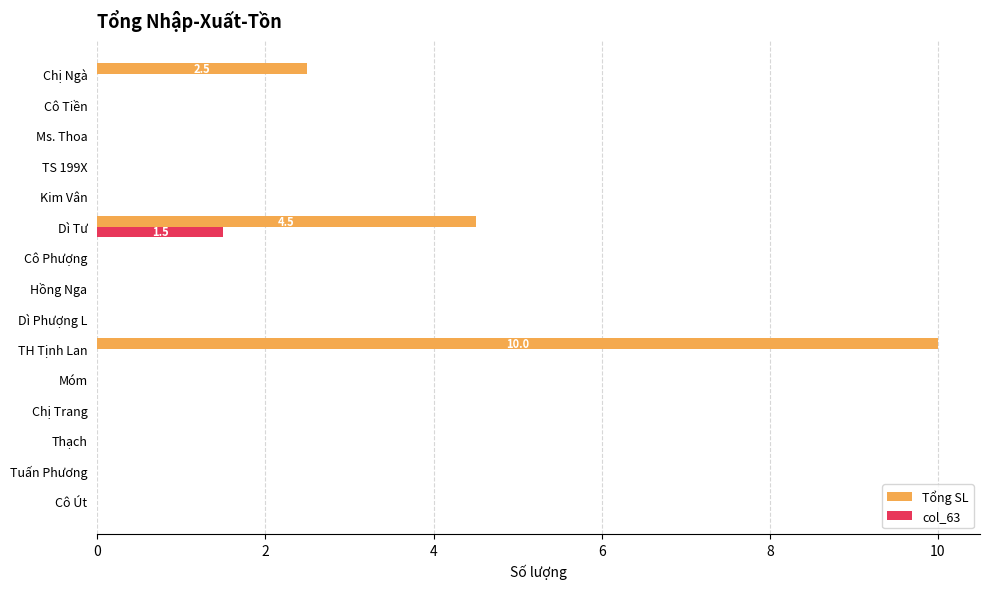

What is the greatest value displayed?

10.0